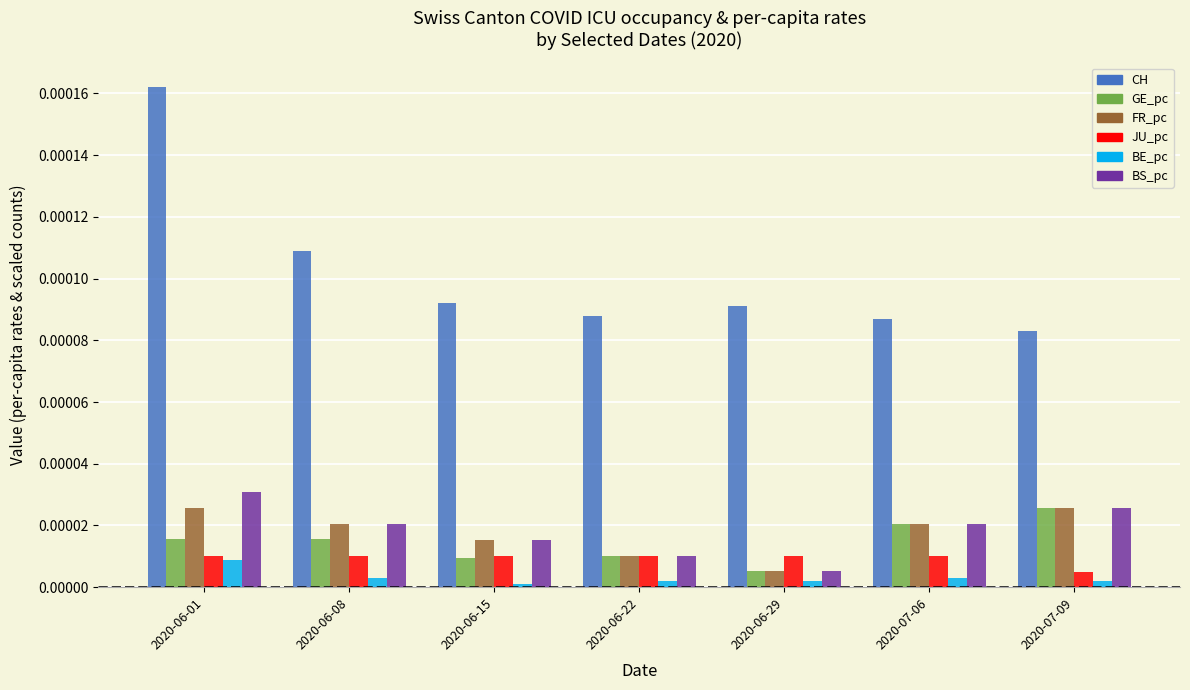

Which category has the lowest value in the FR_pc series?

2020-06-29